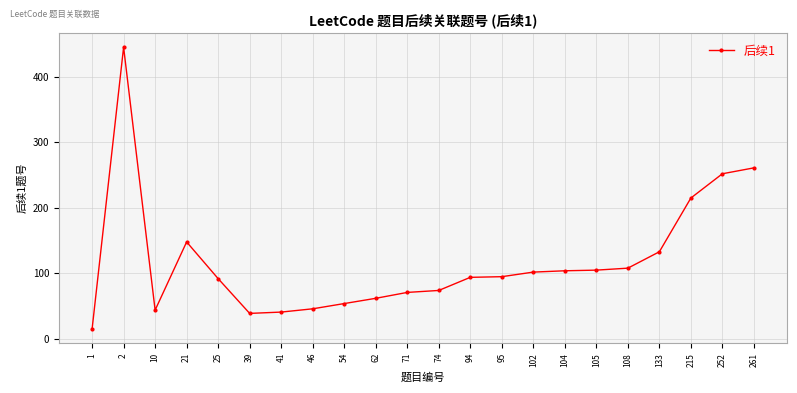

Where is the first local maximum?

2